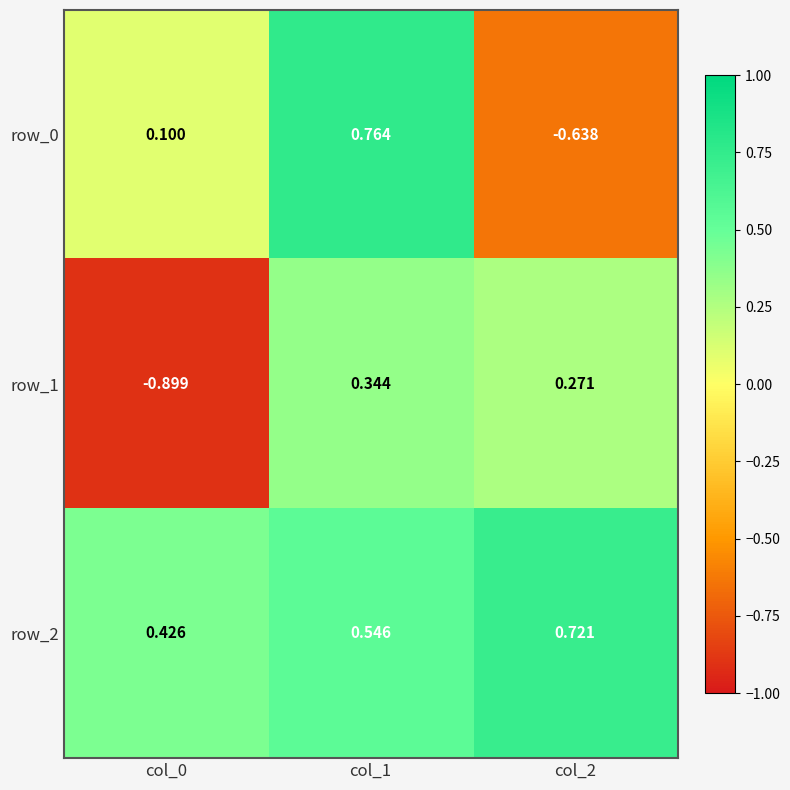

How many data points in row_1 are above 0?

2